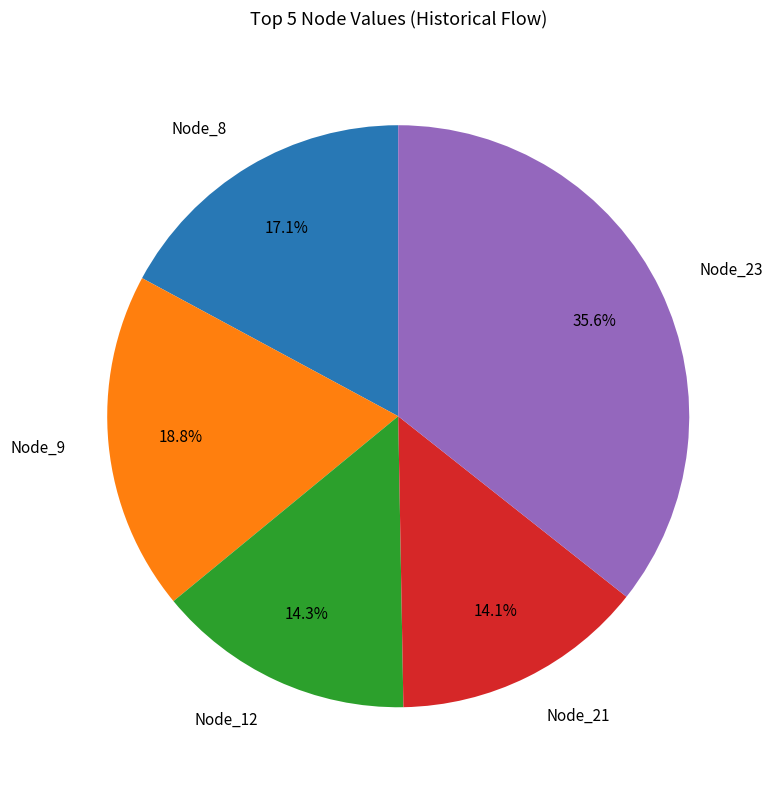

Which category has the biggest portion of the pie?

Node_23